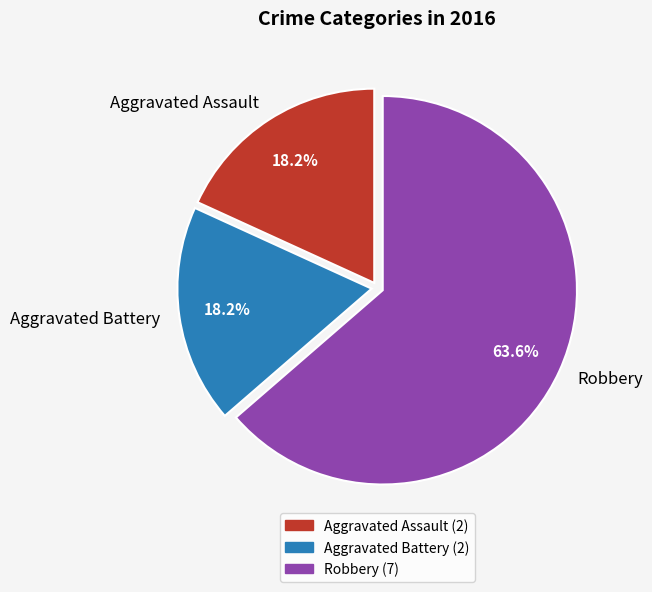

Count the number of slices in the pie.

3